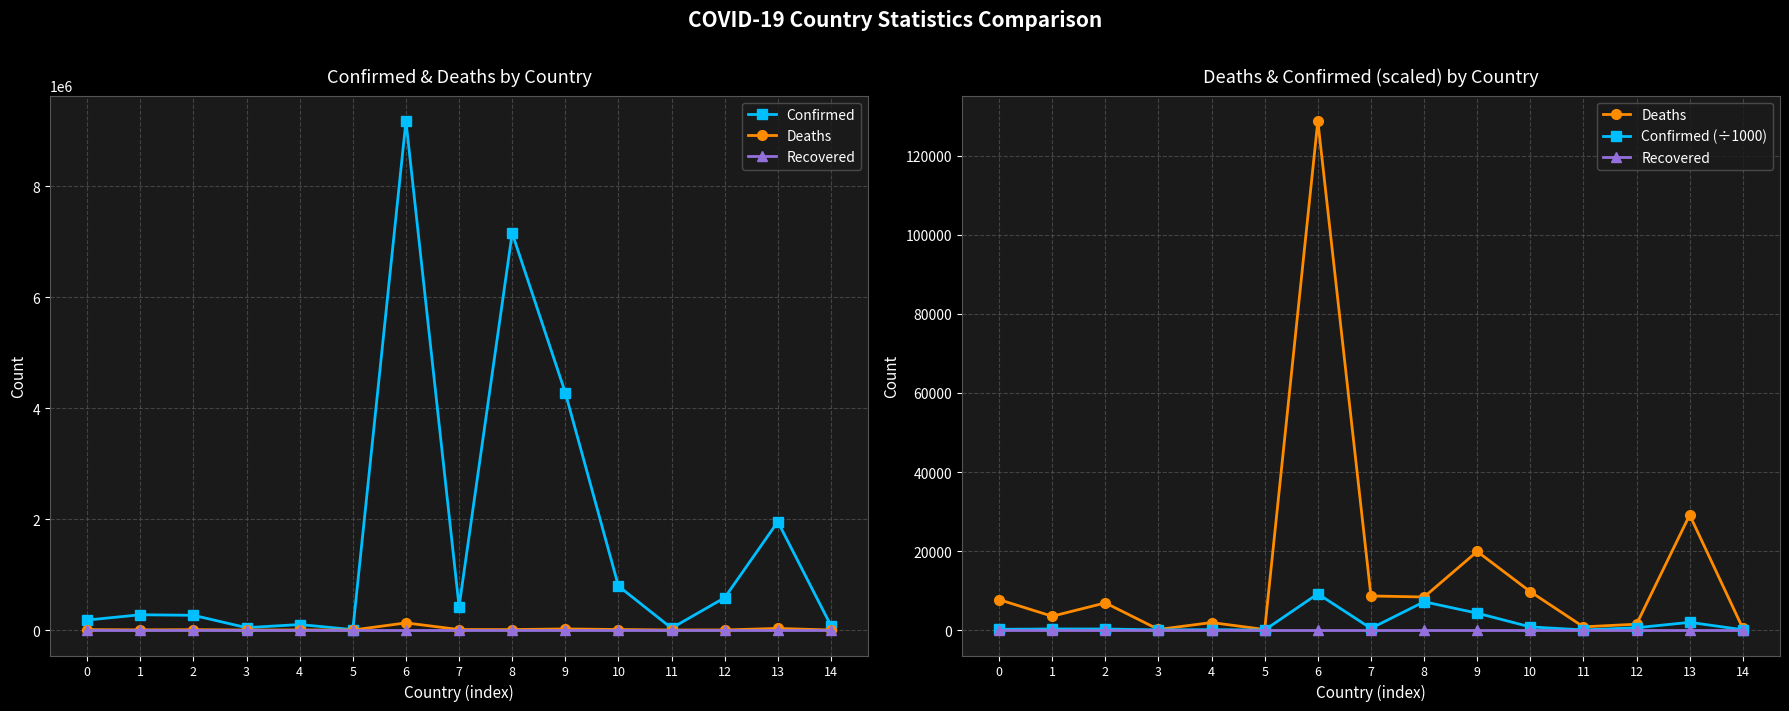

In Confirmed, how many points are higher than both neighbors (excluding endpoints)?

5